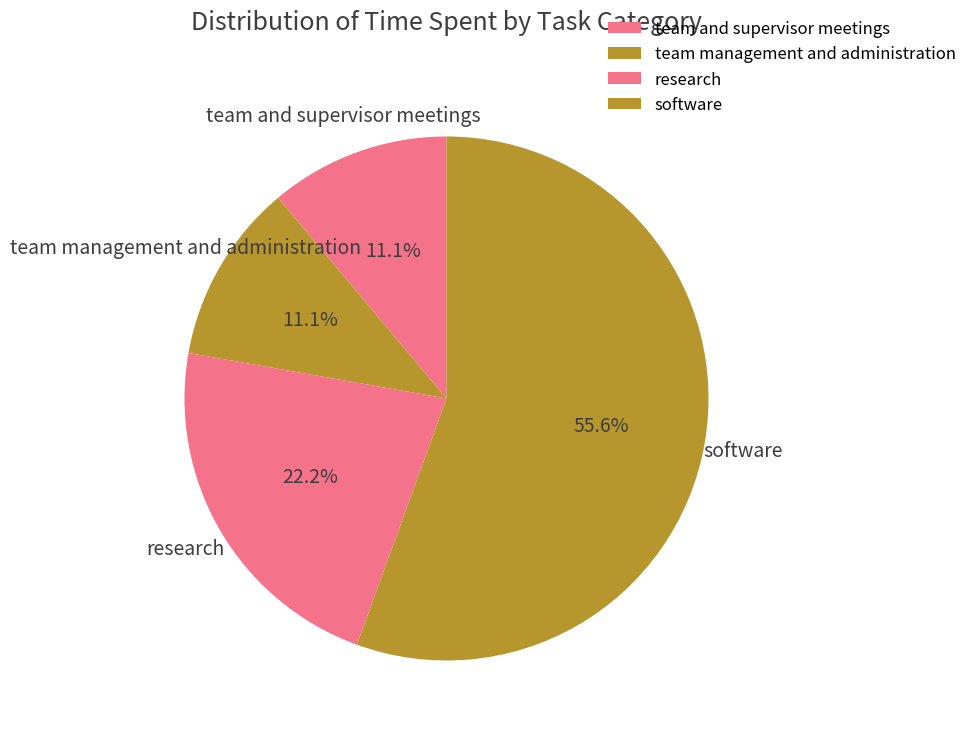

Is there any slice that represents more than half of the pie?

Yes